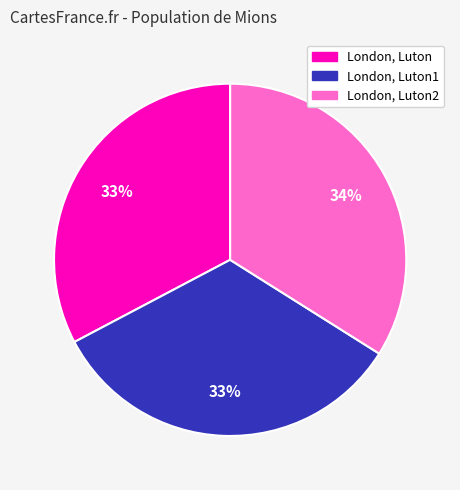

To the nearest percent, what is the combined percentage of London, Luton and London, Luton1?

66%